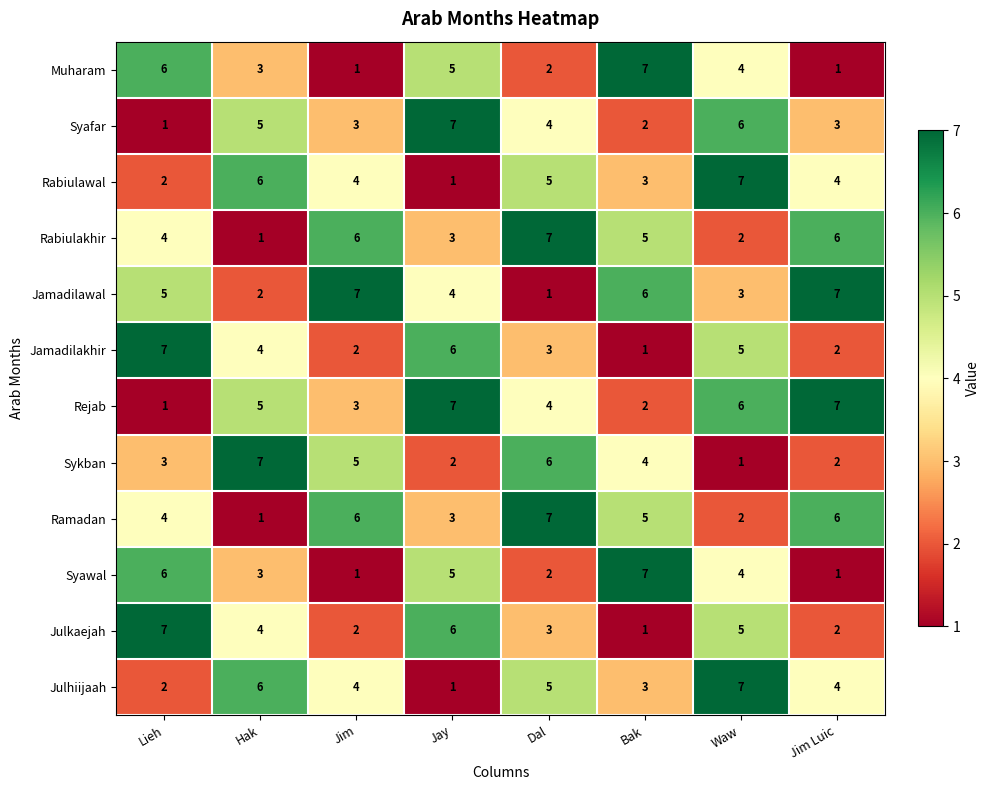

What is the spread (max minus min) of values at Jay?

6